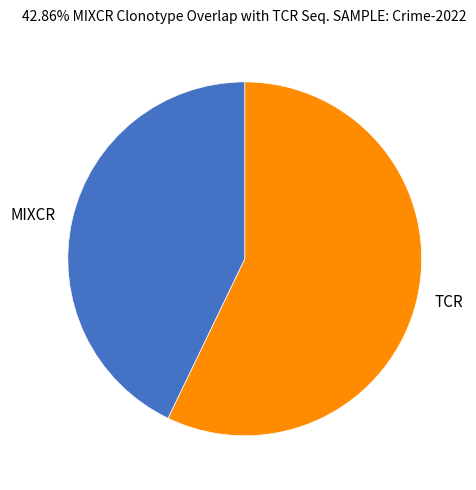

Is there a majority slice in this chart?

Yes